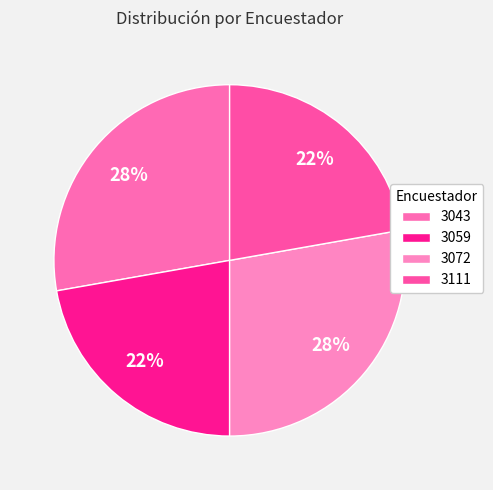

True or false: 3059 accounts for 7% of the total.

False